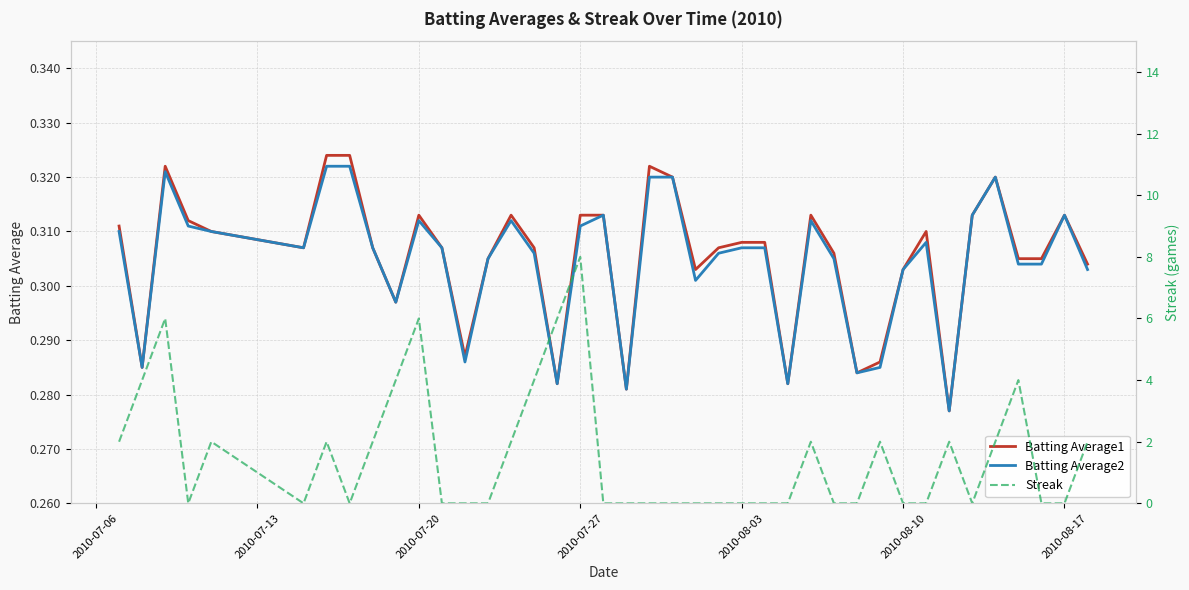

Is the value of Batting Average1 at 35 greater than the value of Streak at 2010-07-13?

No